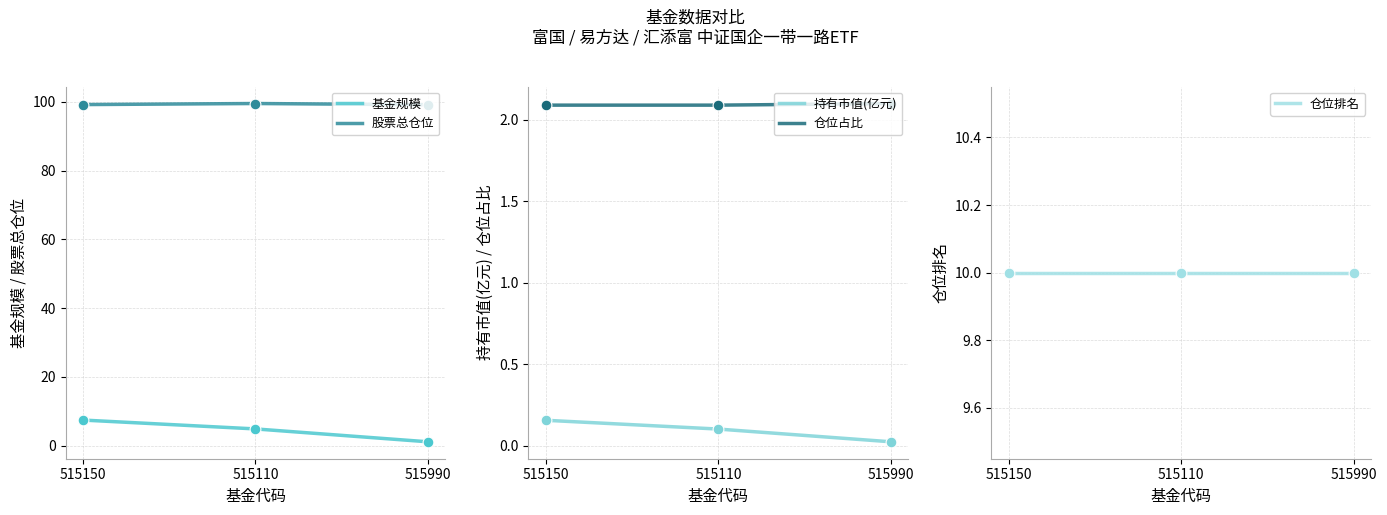

Which series reaches the minimum Y coordinate?

持有市值(亿元)